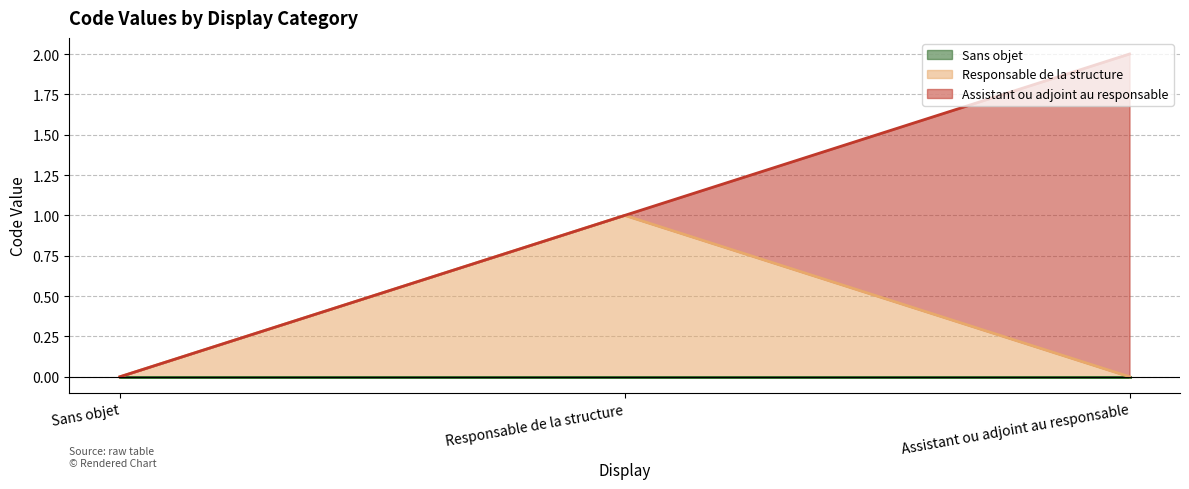

Count the values in the range 0 to 2.

3